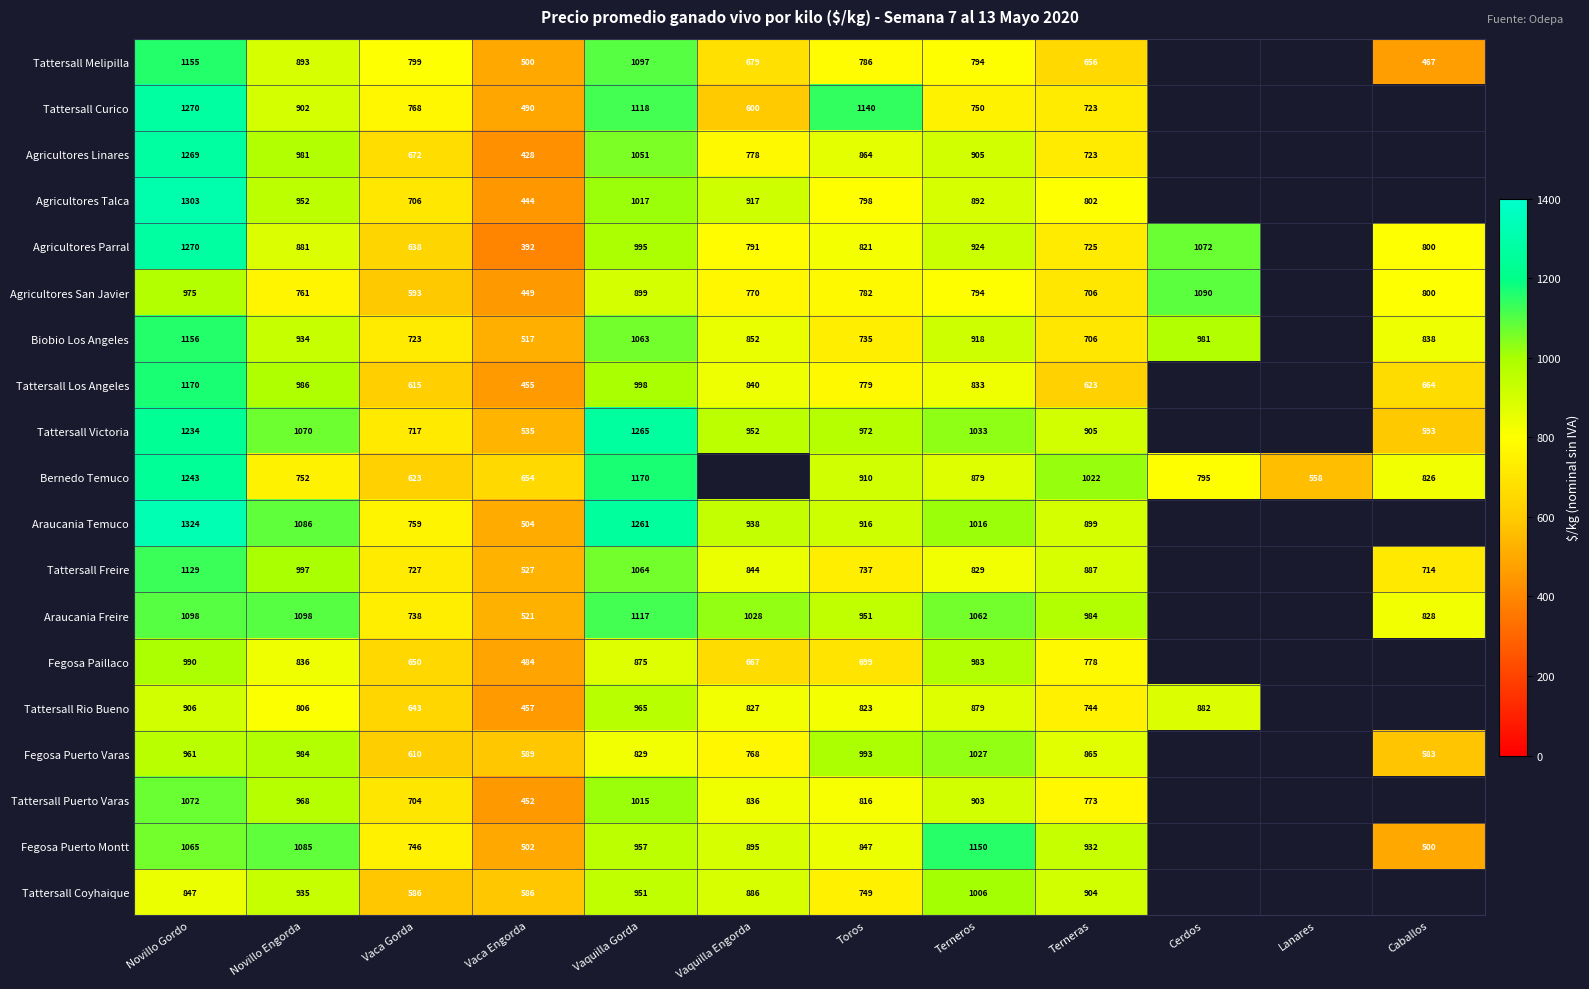

What is the total value across all series at Terneras?

15357